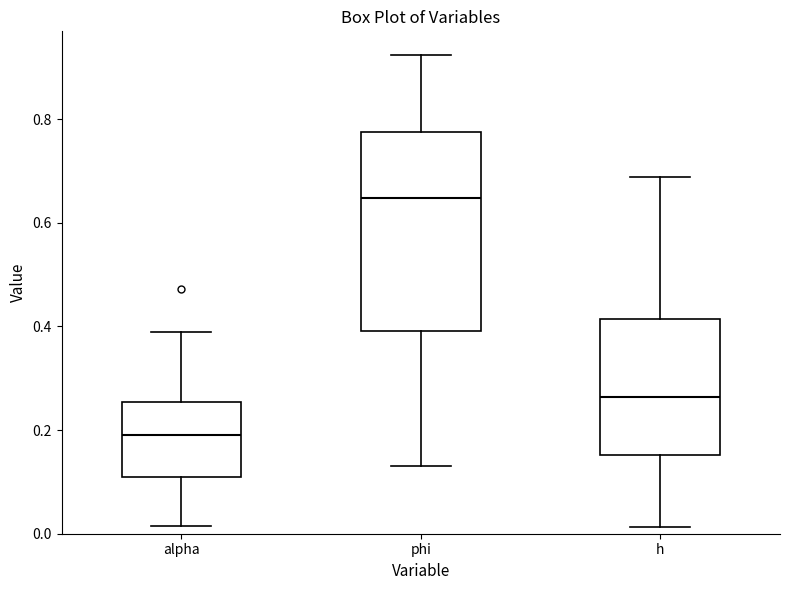

Which box's median line is the highest?

phi